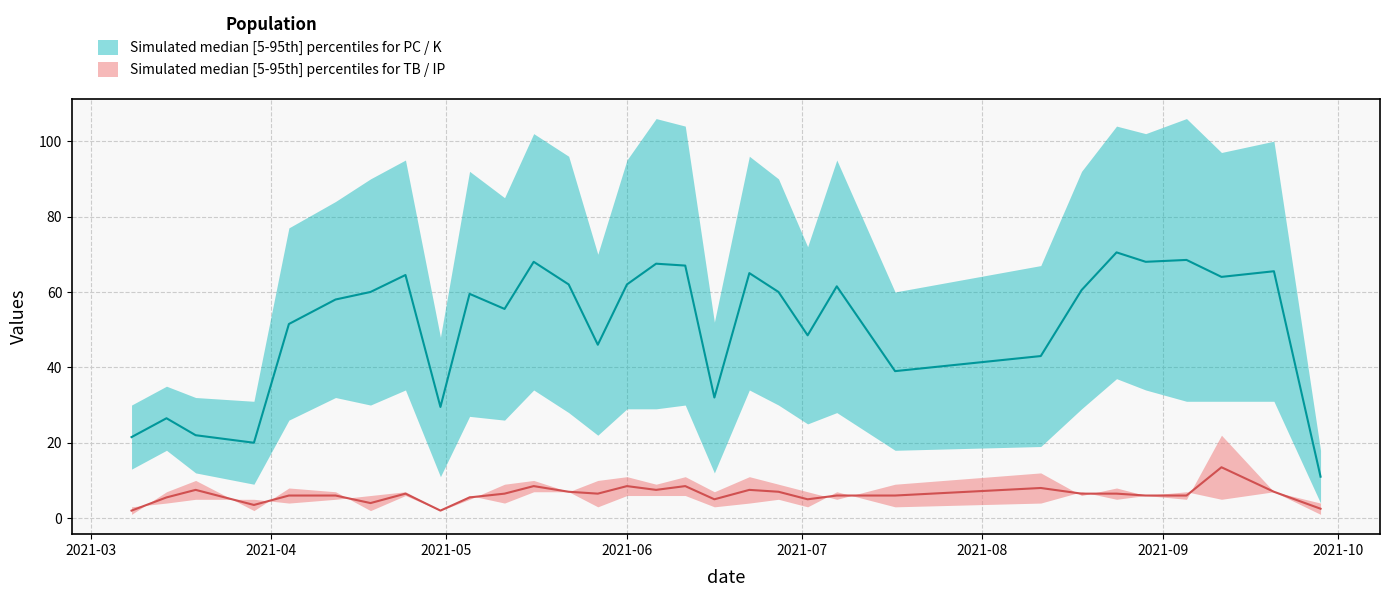

At how many categories does at least one series exceed 71?

21